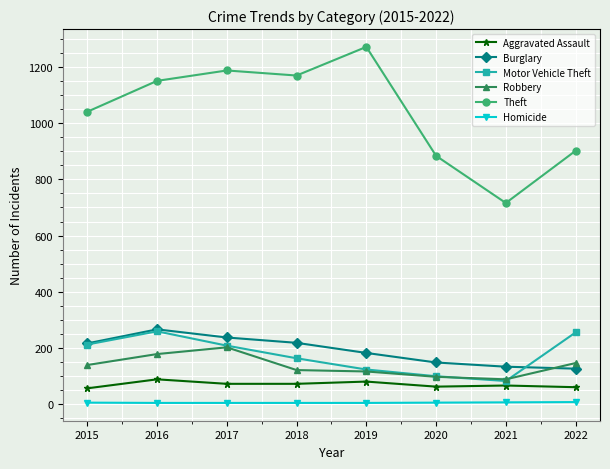

The Homicide series shows 7 at 2022. True or false?

True